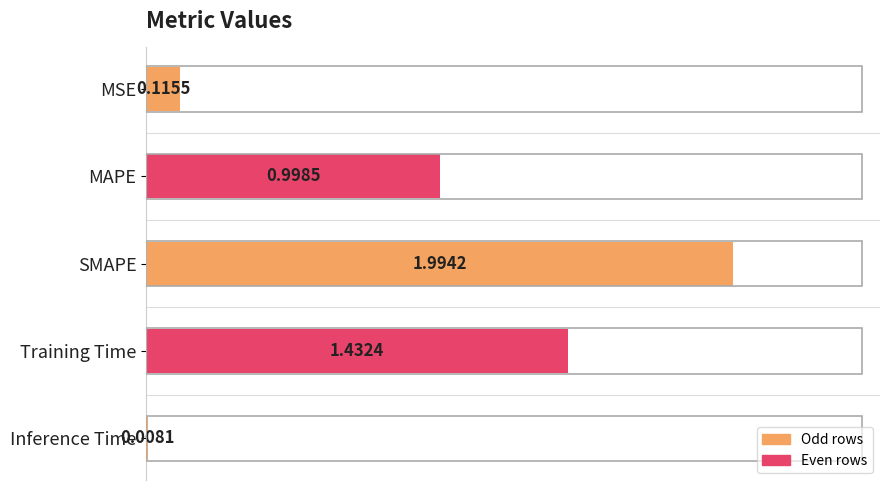

What is the label of the 5th bar from the bottom?

MSE